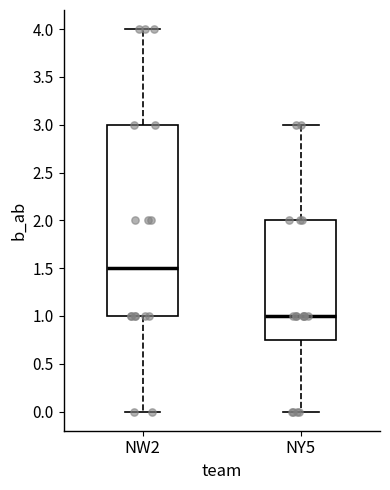

Which box is the tallest, from its lower edge to its upper edge?

NW2